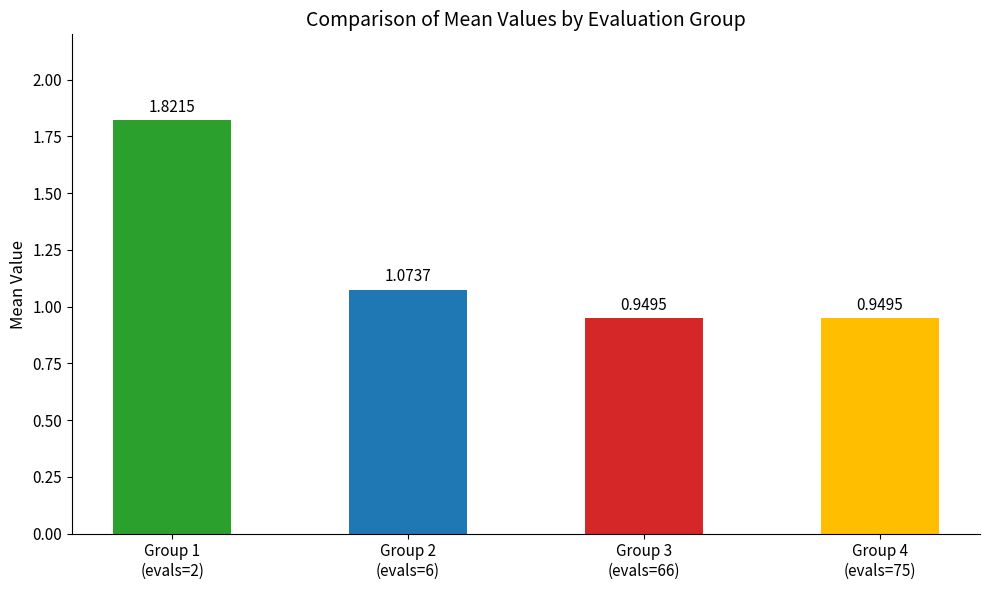

Where does the data first go above 1?

Group 1
(evals=2)